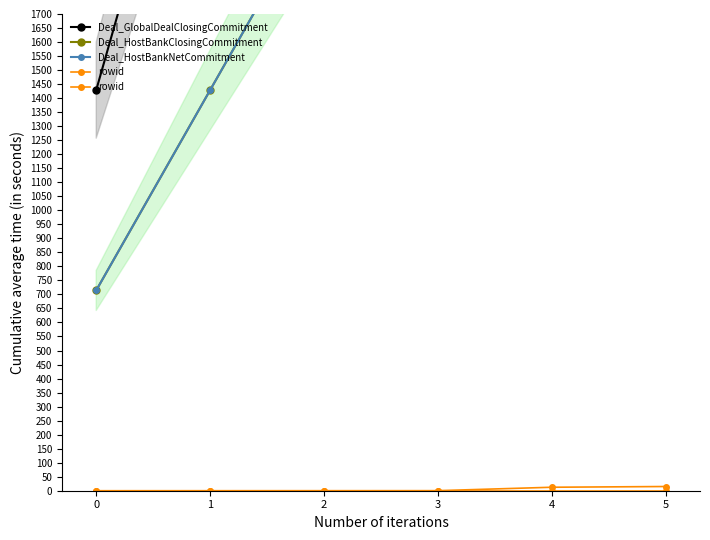

What is the difference between the maximum and minimum values in the Deal_HostBankNetCommitment series?

3571.4